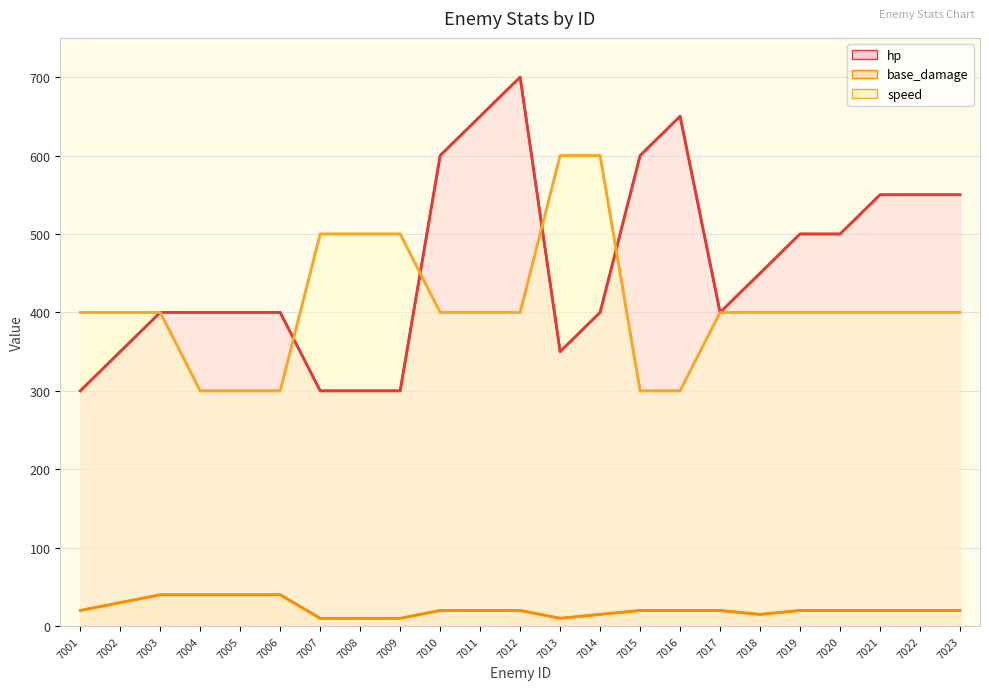

How many lines are shown in the chart?

3